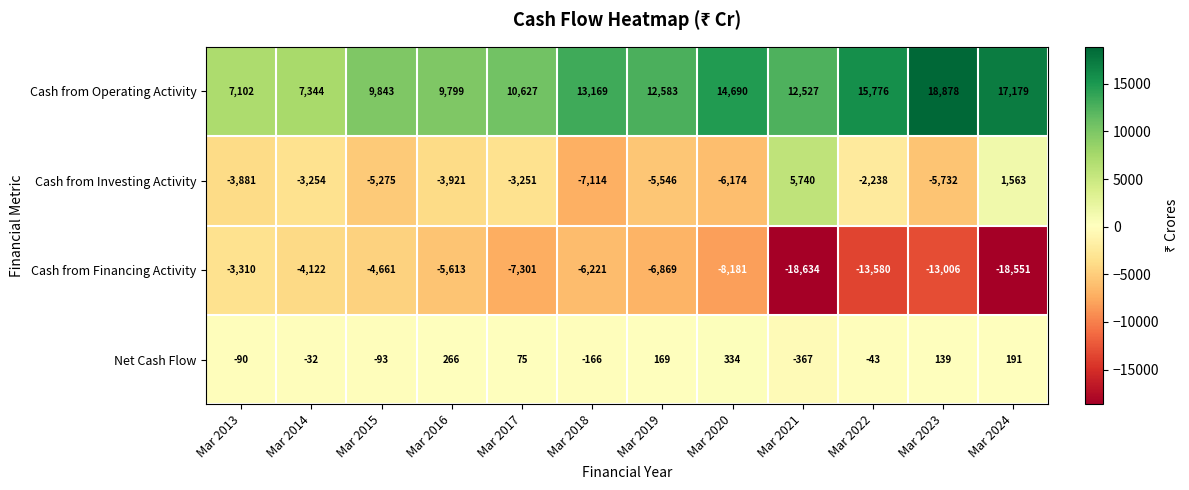

Rank the series by their average value, from highest to lowest.

Cash from Operating Activity, Net Cash Flow, Cash from Investing Activity, Cash from Financing Activity